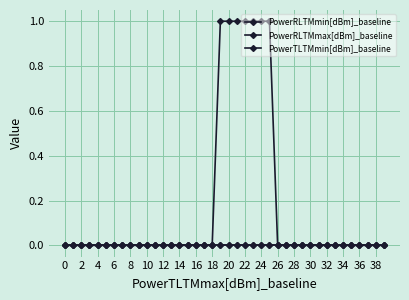

Does the chart have visible grid lines?

Yes